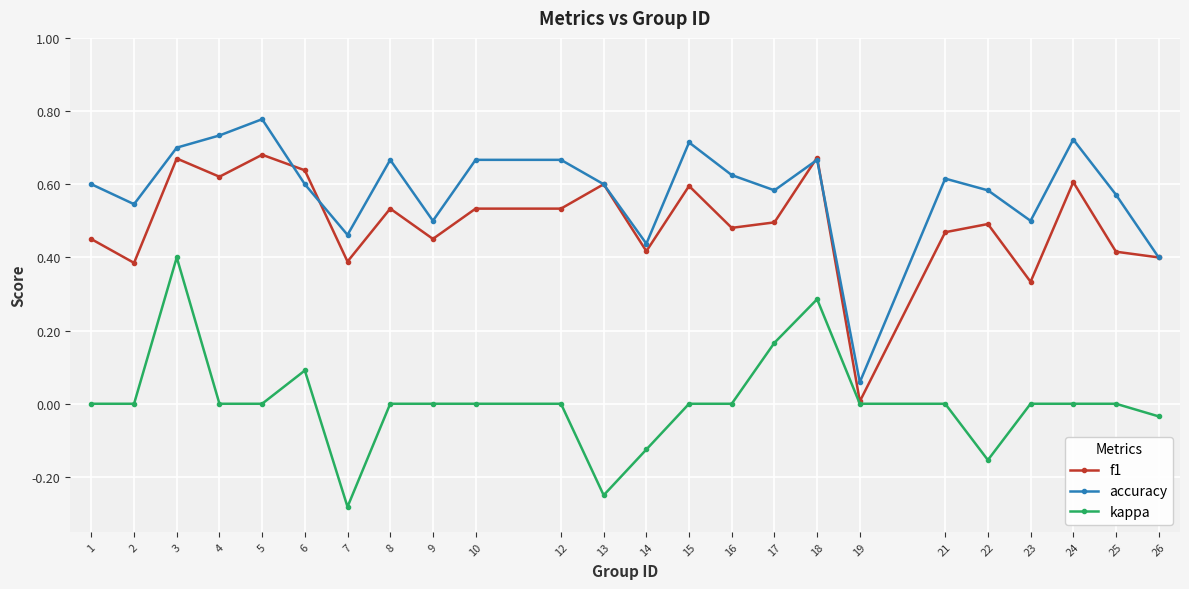

Where is the first local maximum for accuracy?

5